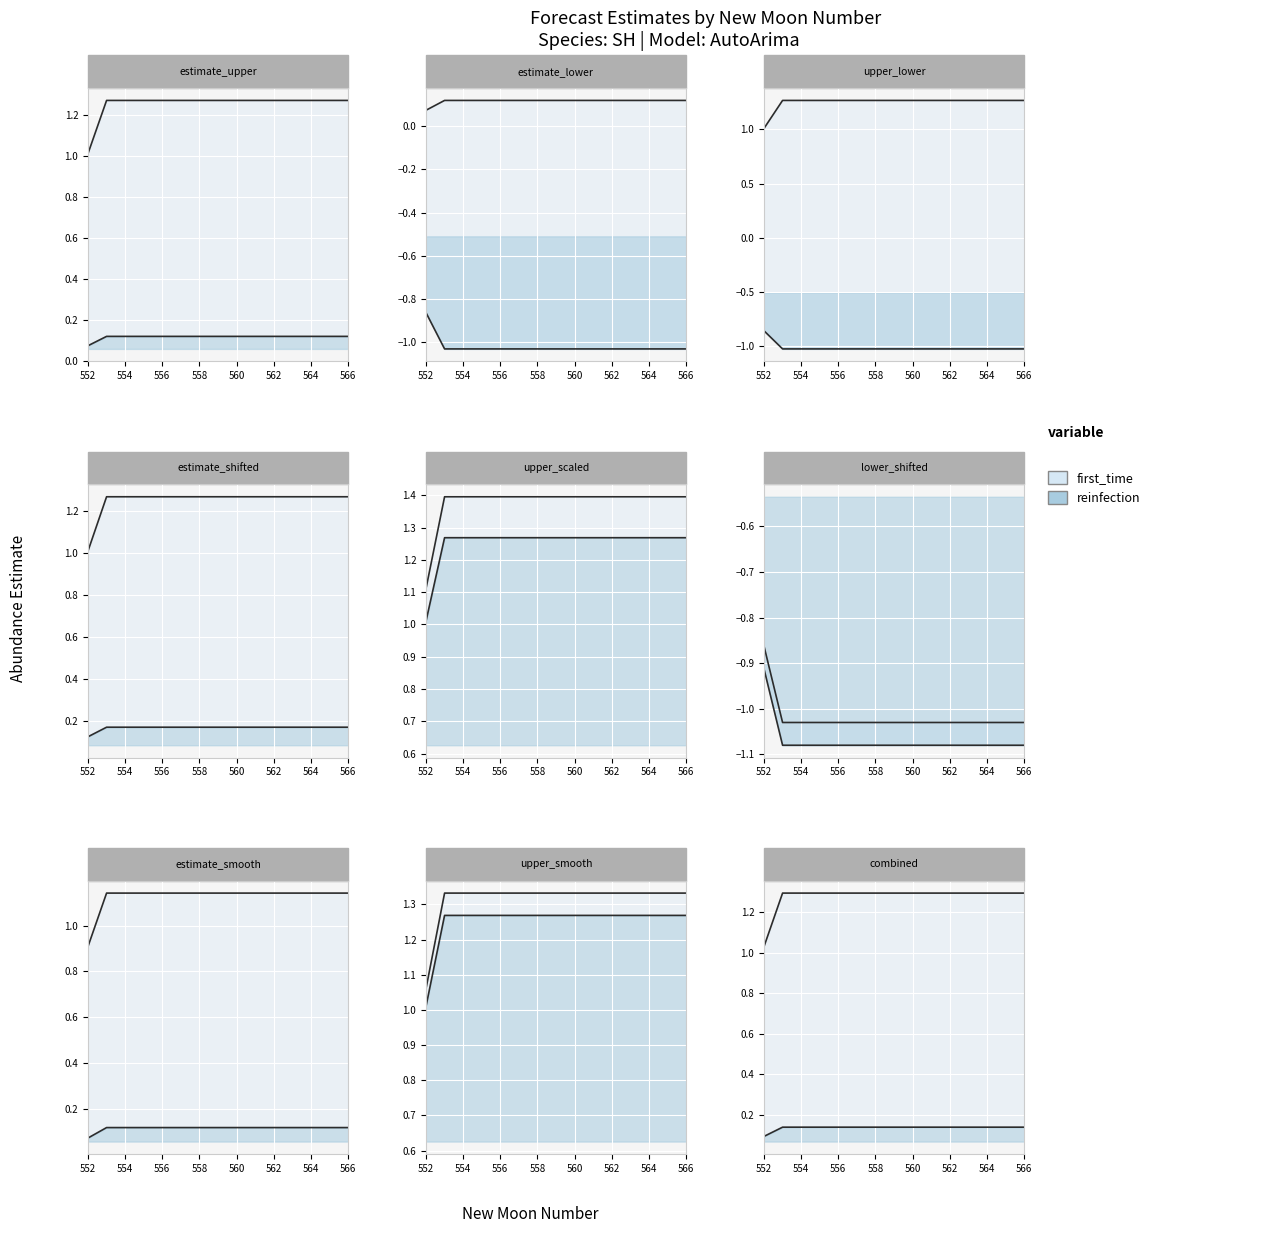

What is the total value across all series at 566?

4.0